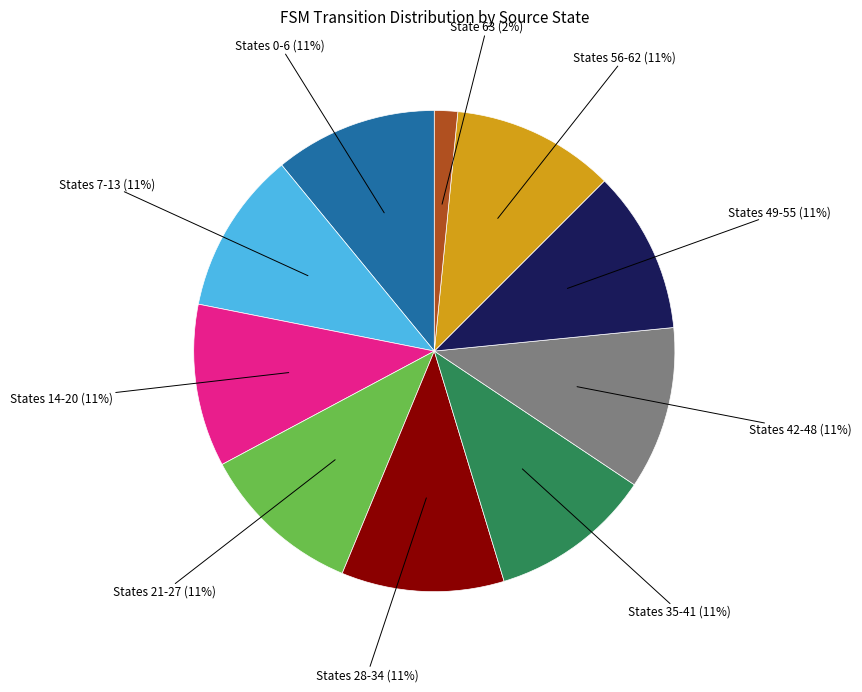

To the nearest percent, what is the difference between the largest and smallest slice percentages?

9%